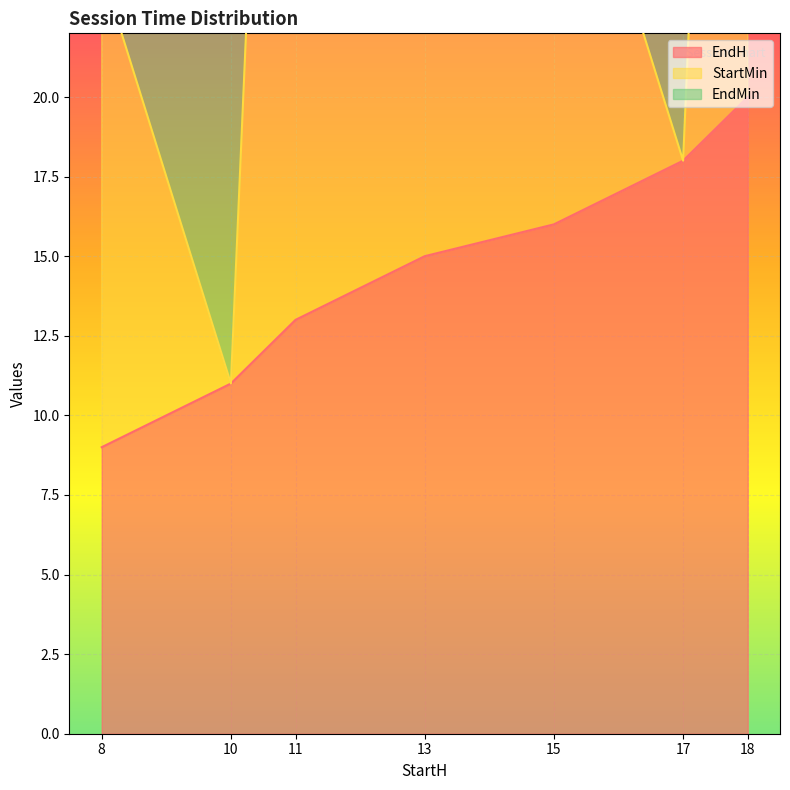

At which label is StartMin closest to 38?

13